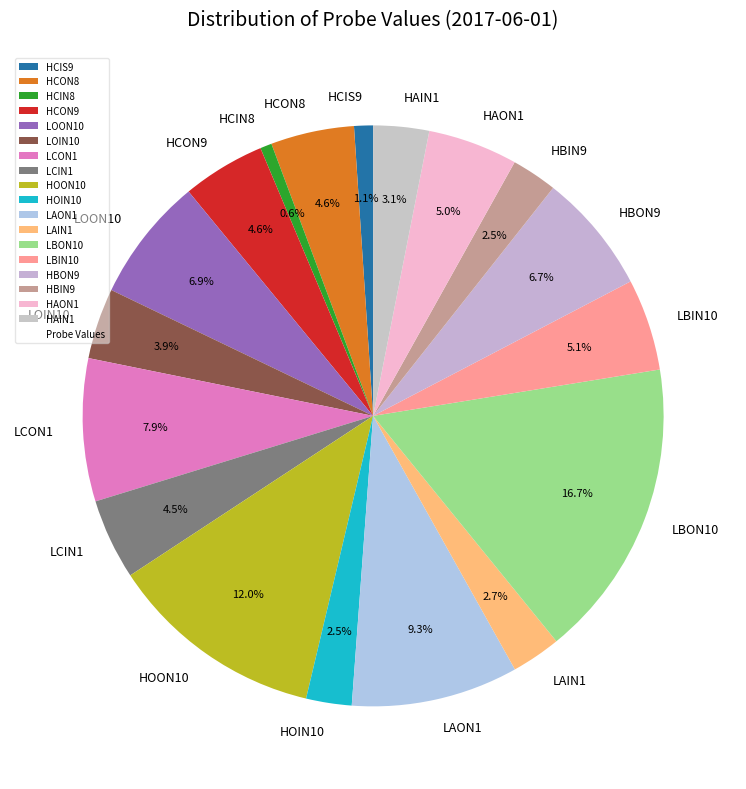

Do HAIN1 and HBIN9 together represent more than half of the pie?

No